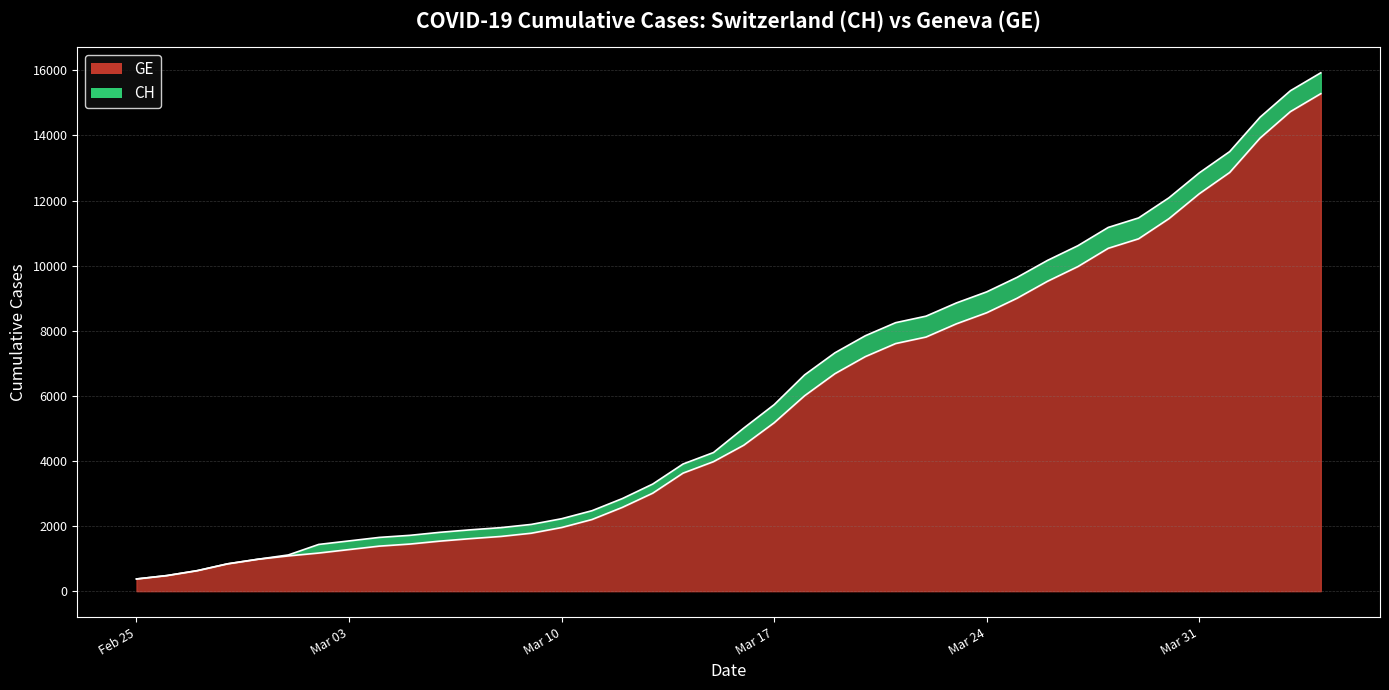

Rank the series by their average value, from highest to lowest.

CH, GE